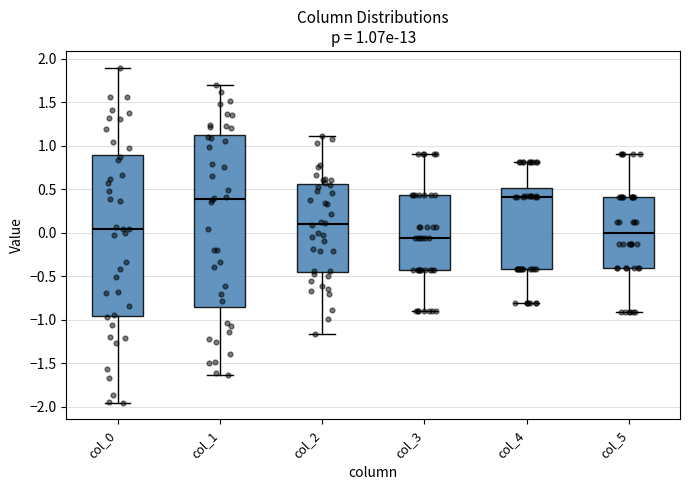

Which box is the tallest, from its lower edge to its upper edge?

col_1